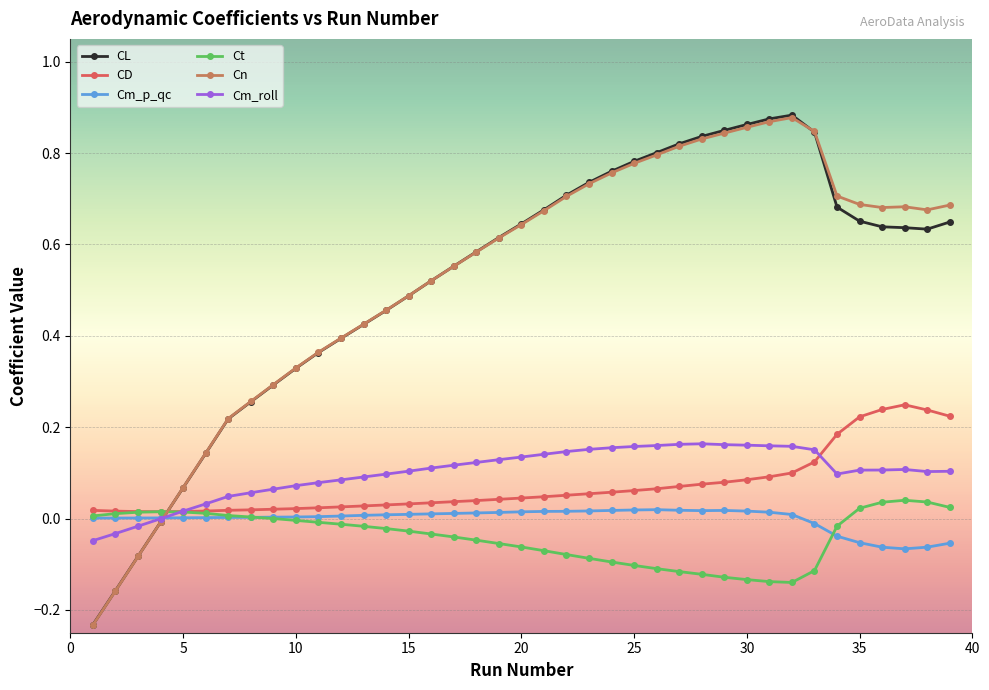

How many lines are shown in the chart?

6